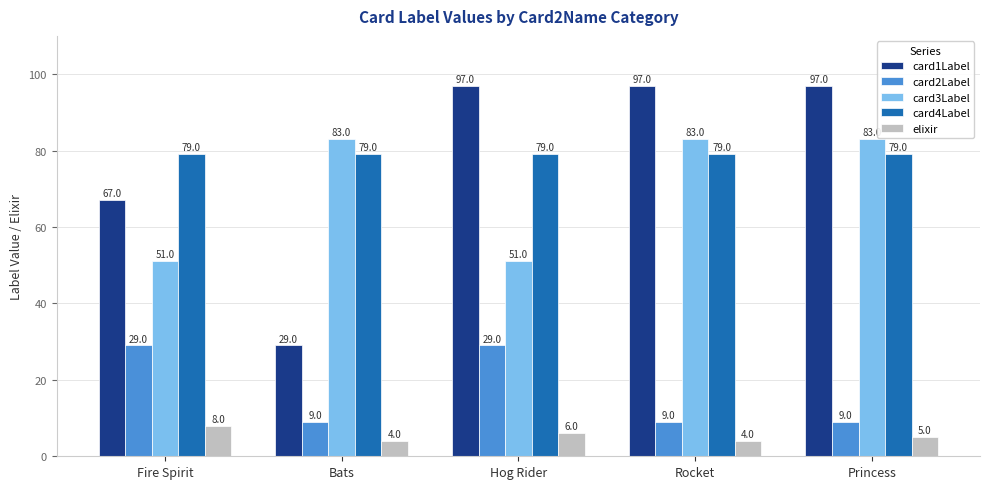

What is the value of the elixir bar at the 3rd from the left?

6